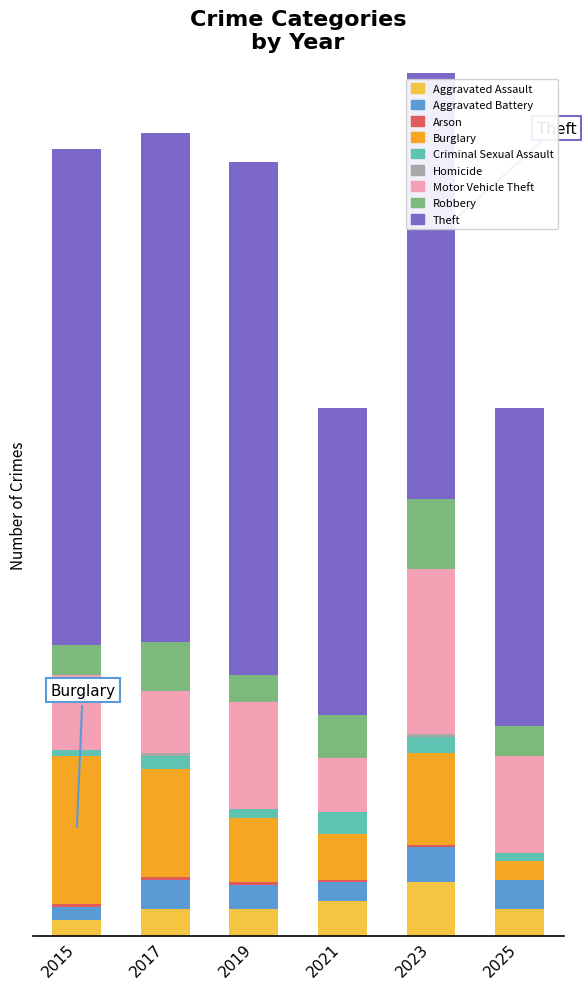

Reading right to left, what are all the values shown in this chart?

2015: 184	11	28	0	2	55	1	5	6
2017: 189	18	23	1	5	40	1	11	10
2019: 190	10	40	0	3	24	1	9	10
2021: 114	16	20	0	8	17	1	7	13
2023: 192	26	61	1	6	34	1	13	20
2025: 118	11	36	0	3	7	0	11	10